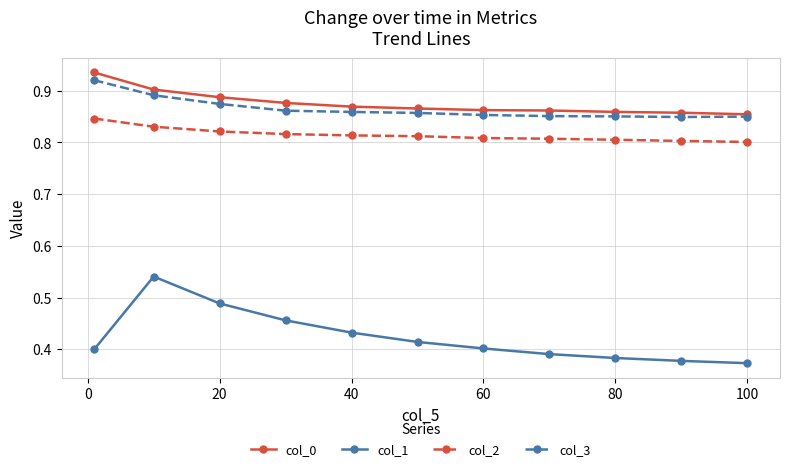

Which series has the largest range (max minus min)?

col_1